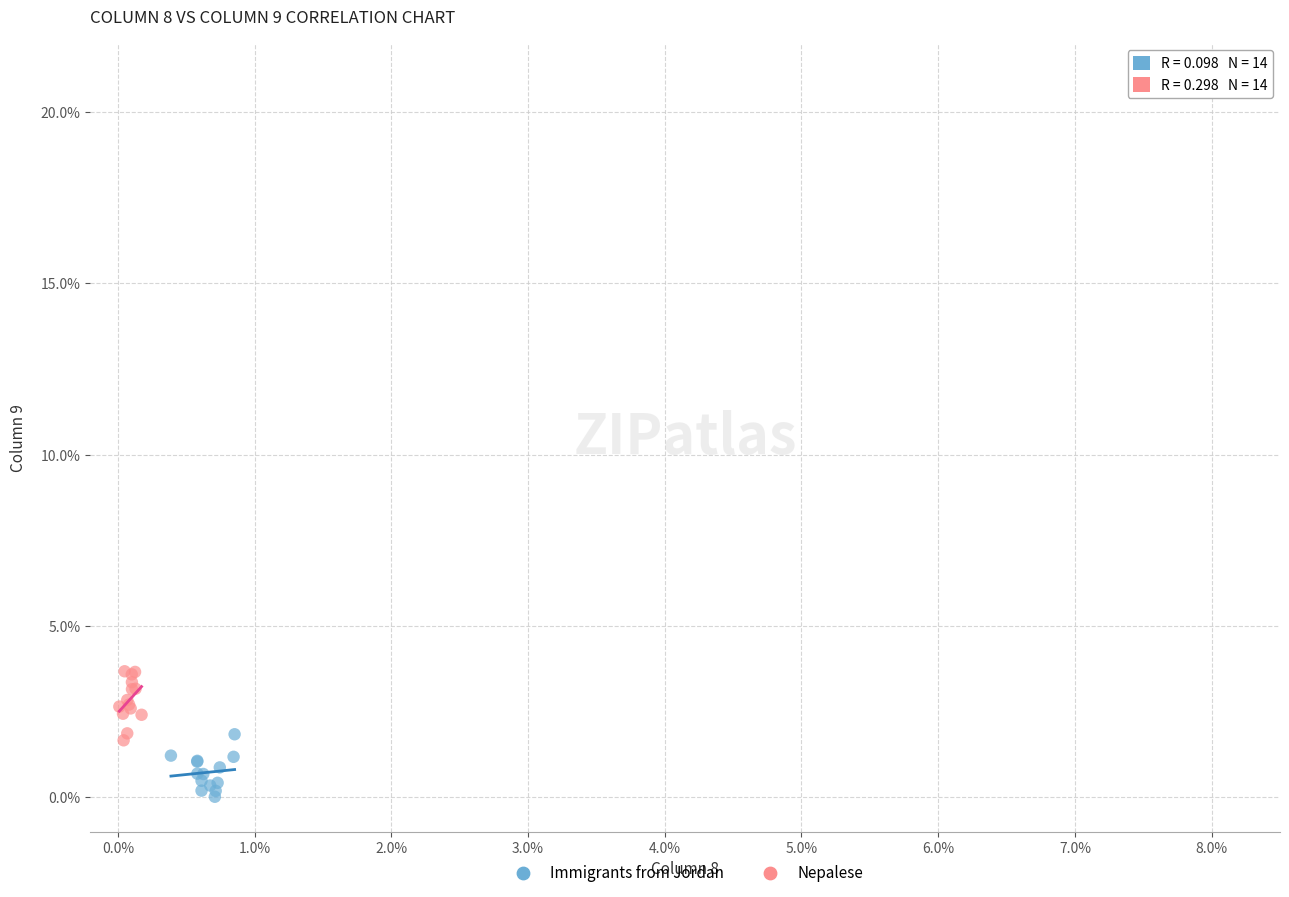

Which series contains the highest Y value?

Nepalese